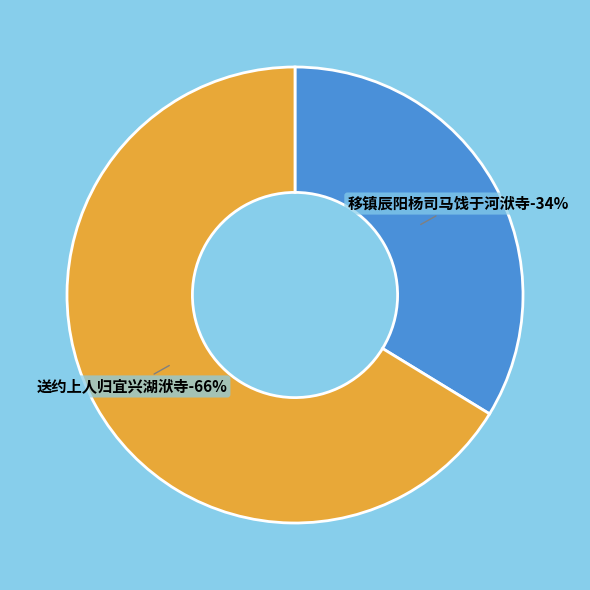

How many segments does this pie chart have?

2